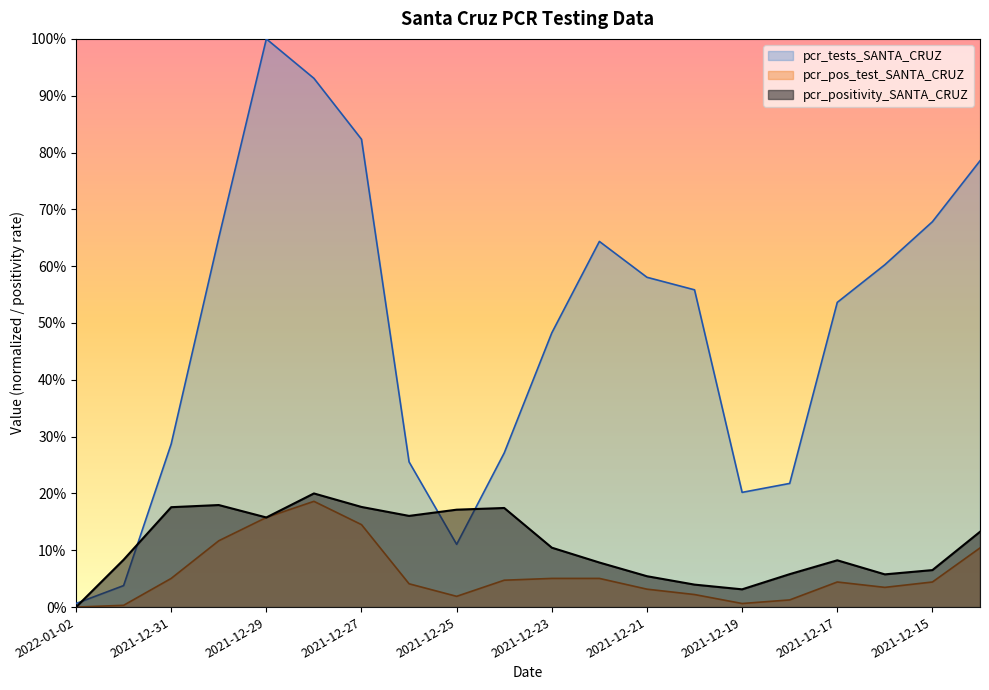

How many lines are shown in the chart?

3